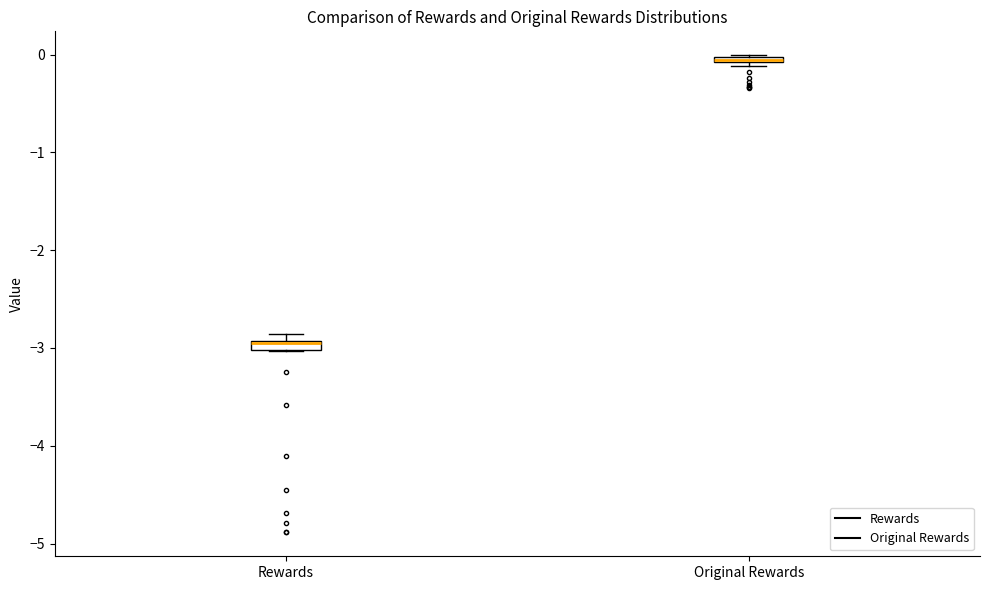

Which box's median line is the lowest?

Rewards